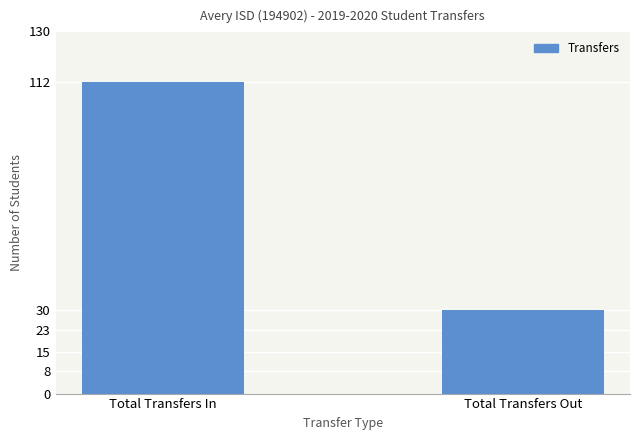

How many bars are there in total?

2